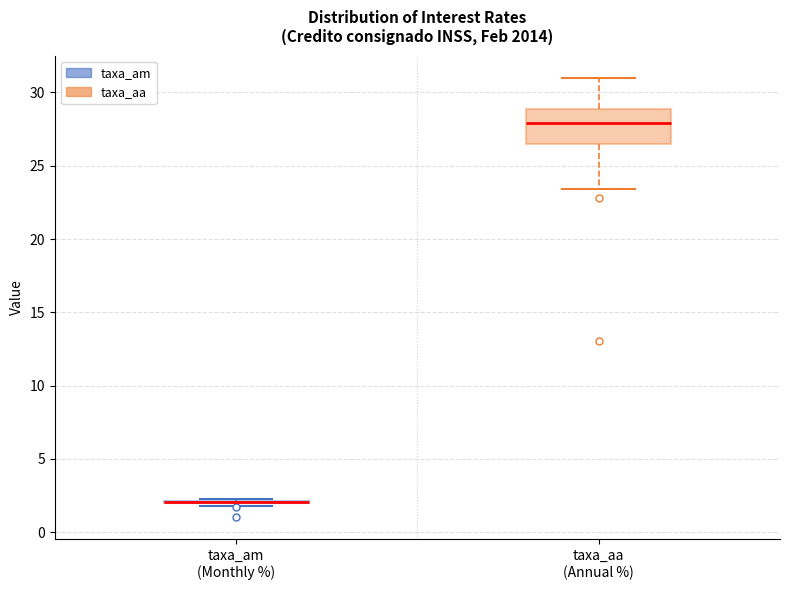

Reading left to right, transcribe this box plot: for each box, give where its median line is, the range the box spans, and where its two whiskers end, as read against the y-axis. The values are not printed on the chart, so give them approximately, as read against the axis.

taxa_am (Monthly %): box collapsed to a line at 2.0, whiskers 2.0 to 2.5
taxa_aa (Annual %): median 28.0, box 26.5 to 29.0, whiskers 23.5 to 31.0